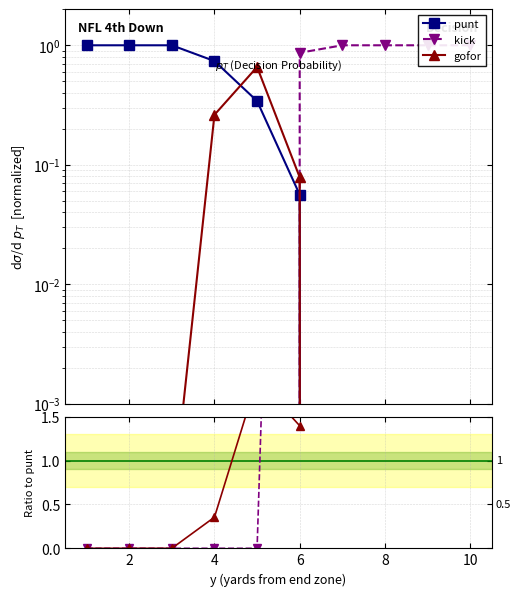

Does the chart display data point markers on the line(s)?

Yes